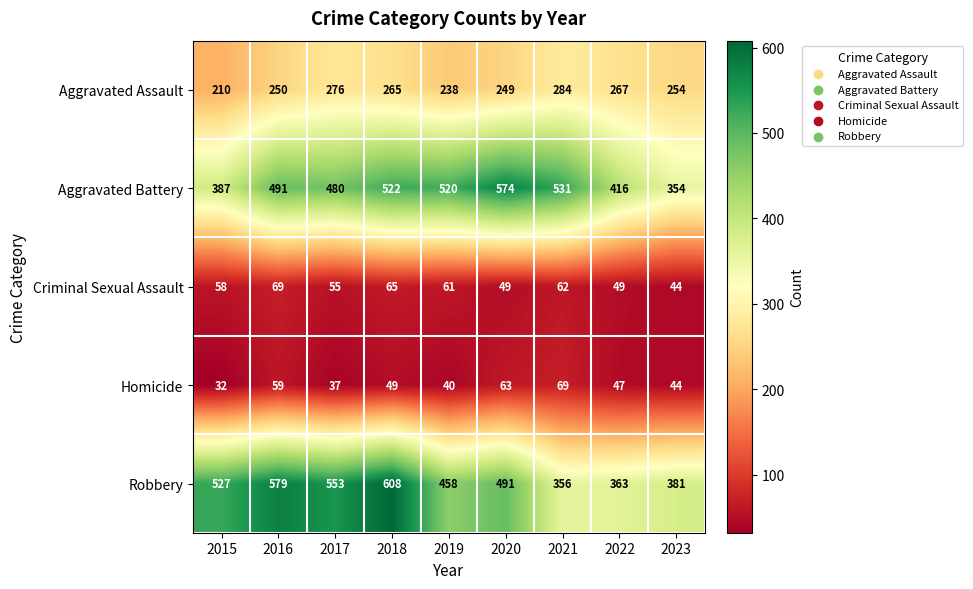

Which series has the largest range (max minus min)?

Robbery